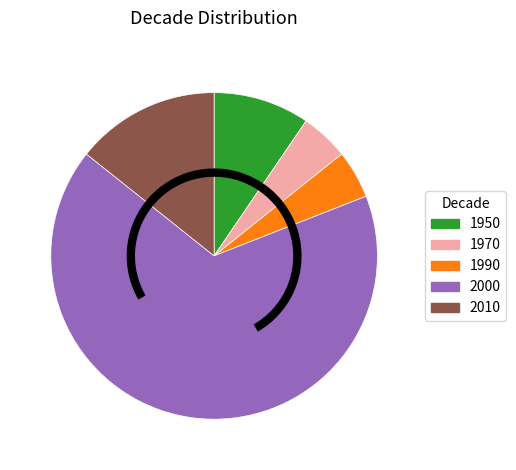

How many segments does this pie chart have?

5